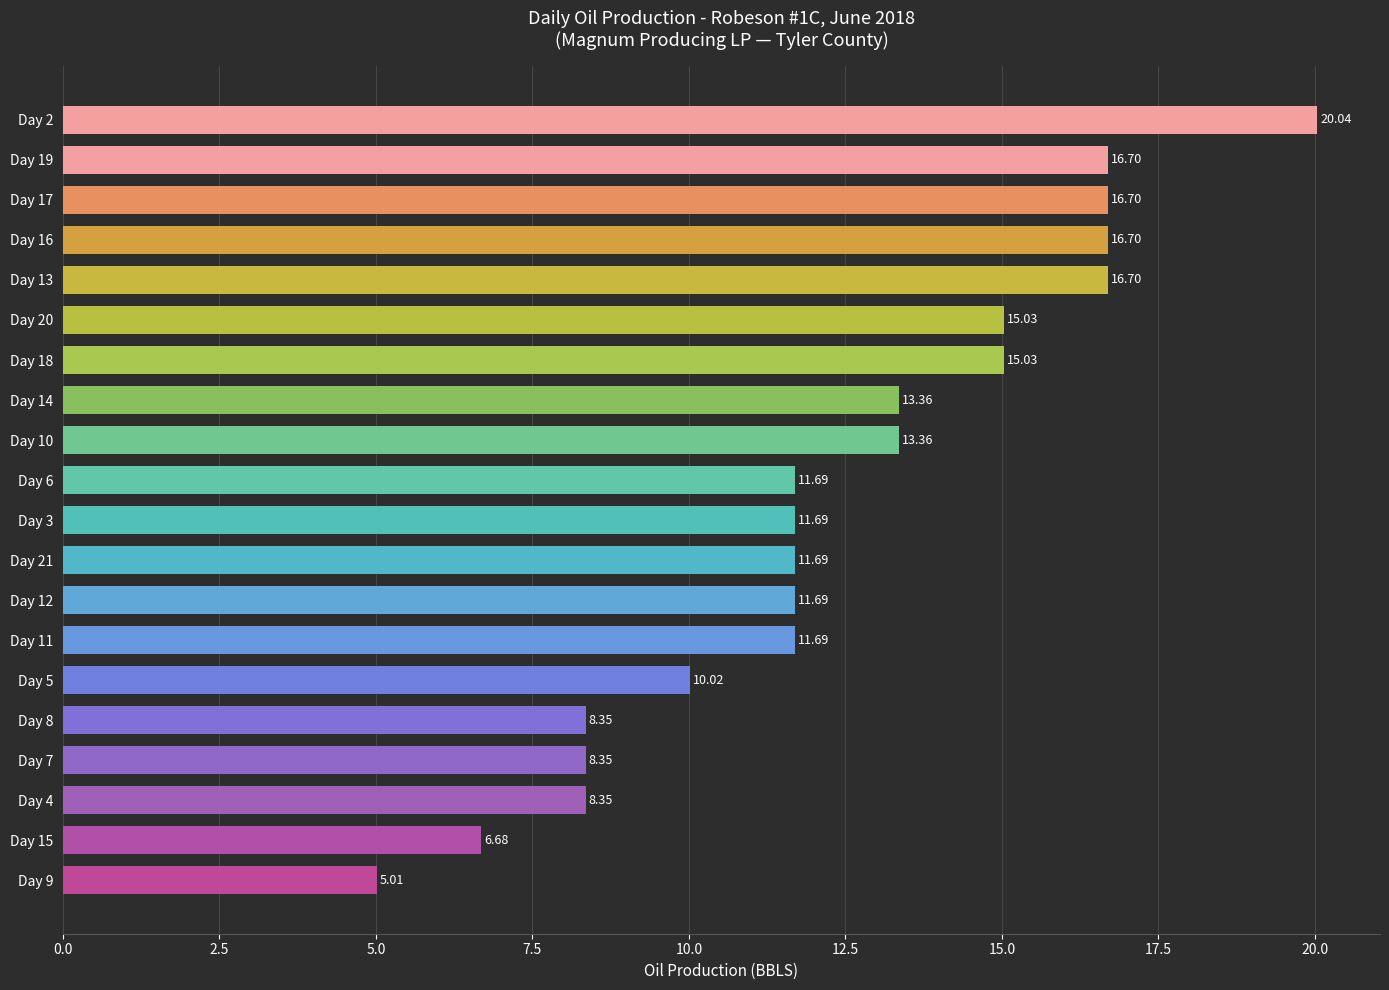

What is the difference between the second highest and minimum values?

11.7